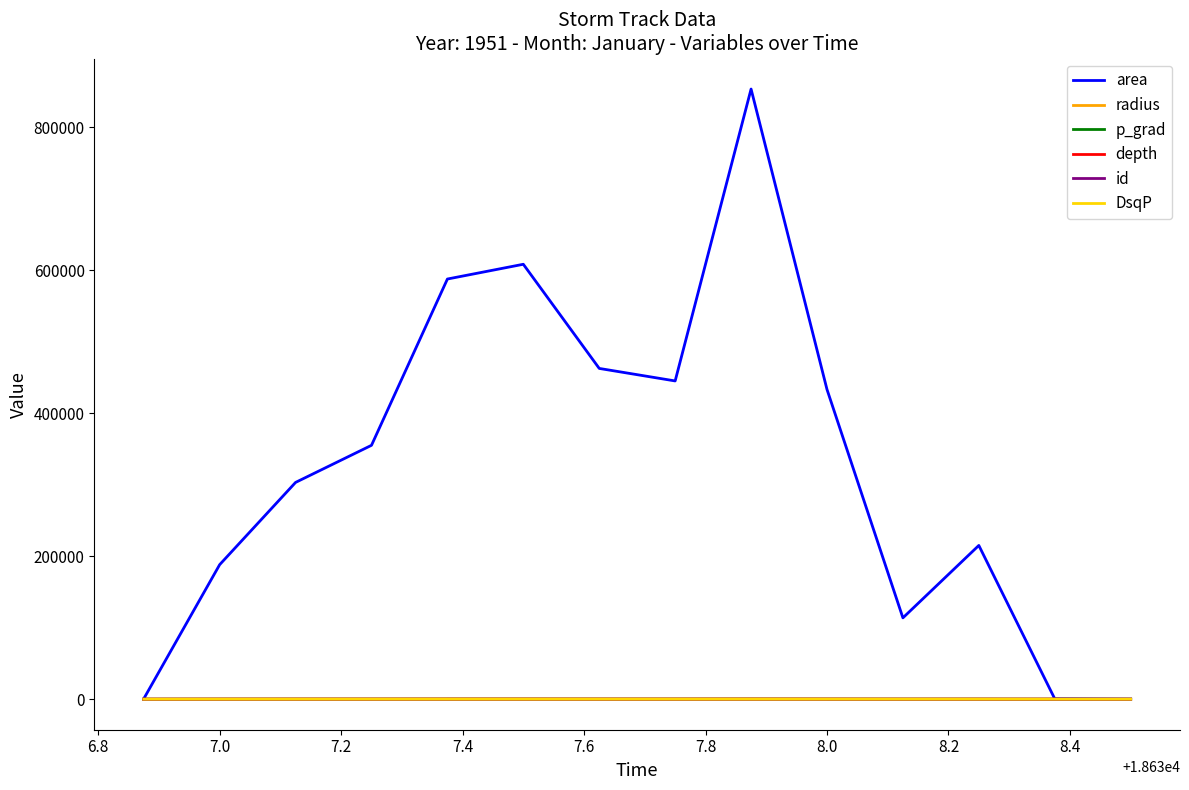

Which series has the largest range (max minus min)?

area